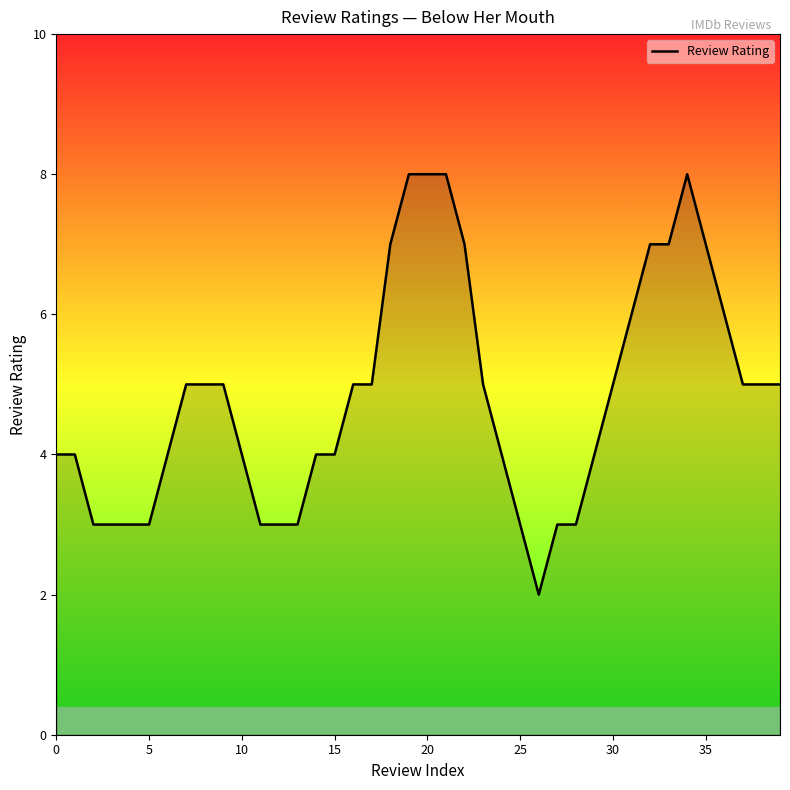

What is the difference between the maximum and minimum values?

6